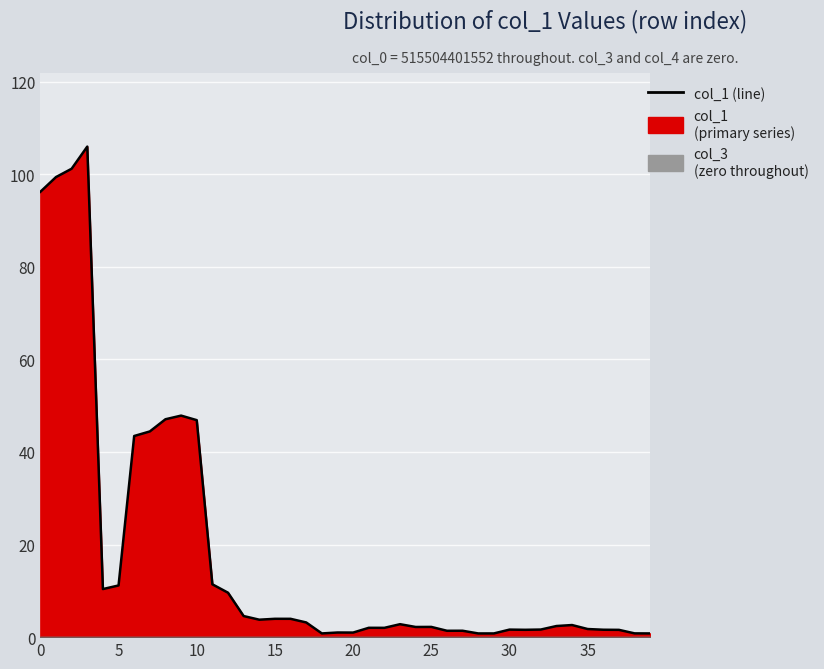

Read the value at 32.

1.6